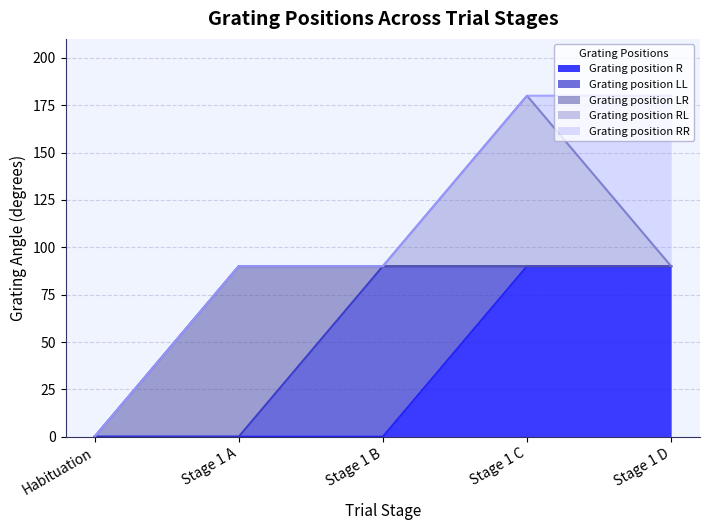

True or false: Grating position RR has more than 1 interior local peaks.

False